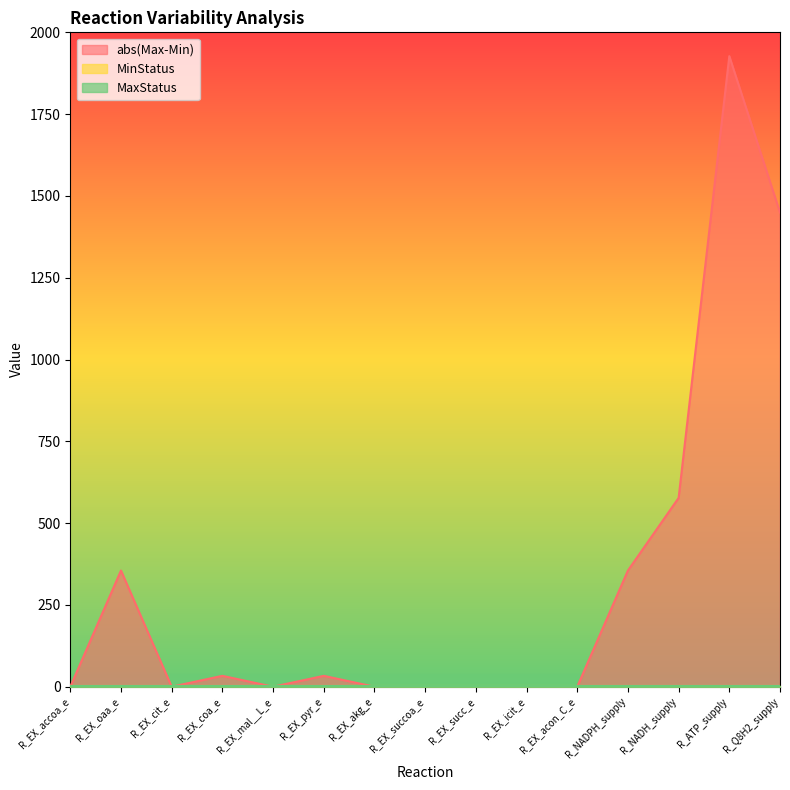

Reading left to right, list all the values displayed in this chart.

abs(Max-Min): R_EX_accoa_e=0.0	R_EX_oaa_e=355.1	R_EX_cit_e=0.0	R_EX_coa_e=33.3	R_EX_mal__L_e=0.0	R_EX_pyr_e=33.3	R_EX_akg_e=0.0	R_EX_succoa_e=0.0	R_EX_succ_e=0.0	R_EX_icit_e=0.0	R_EX_acon_C_e=0.0	R_NADPH_supply=355.1	R_NADH_supply=577.1	R_ATP_supply=1927.3	R_Q8H2_supply=1449.2
MinStatus: R_EX_accoa_e=1.0	R_EX_oaa_e=1.0	R_EX_cit_e=1.0	R_EX_coa_e=1.0	R_EX_mal__L_e=1.0	R_EX_pyr_e=1.0	R_EX_akg_e=1.0	R_EX_succoa_e=1.0	R_EX_succ_e=1.0	R_EX_icit_e=1.0	R_EX_acon_C_e=1.0	R_NADPH_supply=1.0	R_NADH_supply=1.0	R_ATP_supply=1.0	R_Q8H2_supply=1.0
MaxStatus: R_EX_accoa_e=1.0	R_EX_oaa_e=1.0	R_EX_cit_e=1.0	R_EX_coa_e=1.0	R_EX_mal__L_e=1.0	R_EX_pyr_e=1.0	R_EX_akg_e=1.0	R_EX_succoa_e=1.0	R_EX_succ_e=1.0	R_EX_icit_e=1.0	R_EX_acon_C_e=1.0	R_NADPH_supply=1.0	R_NADH_supply=1.0	R_ATP_supply=1.0	R_Q8H2_supply=1.0